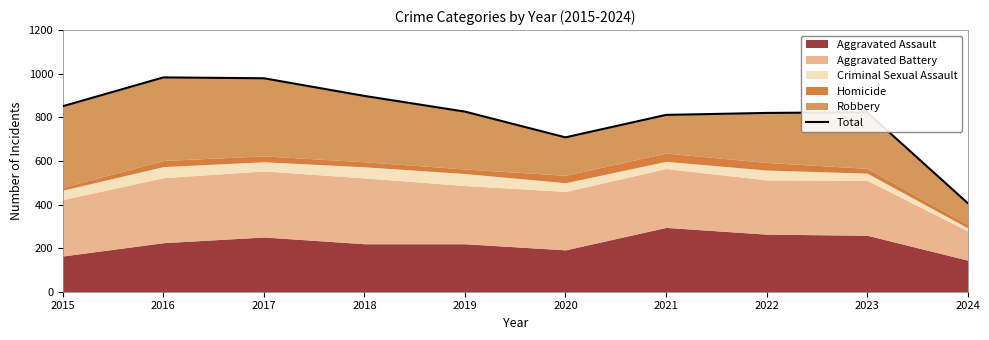

How many points are higher than both their immediate neighbors (excluding endpoints)?

2